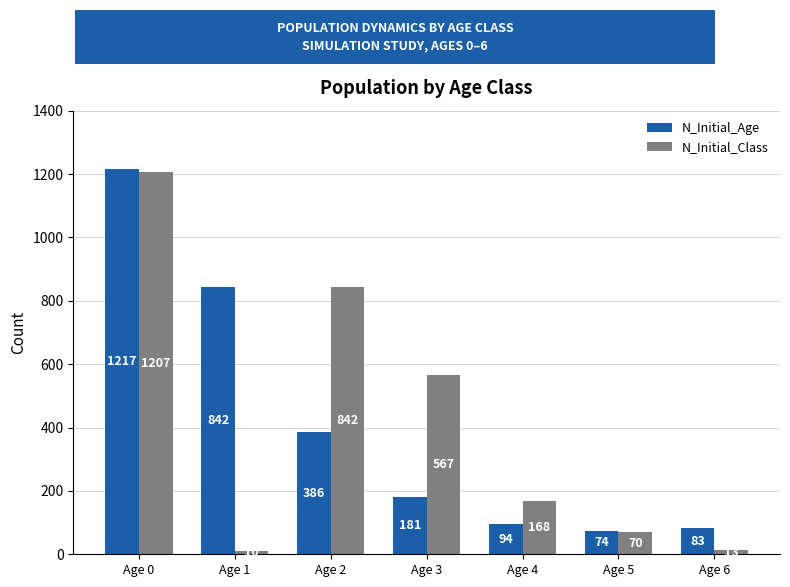

The value of N_Initial_Age at Age 0 is 475. True or false?

False